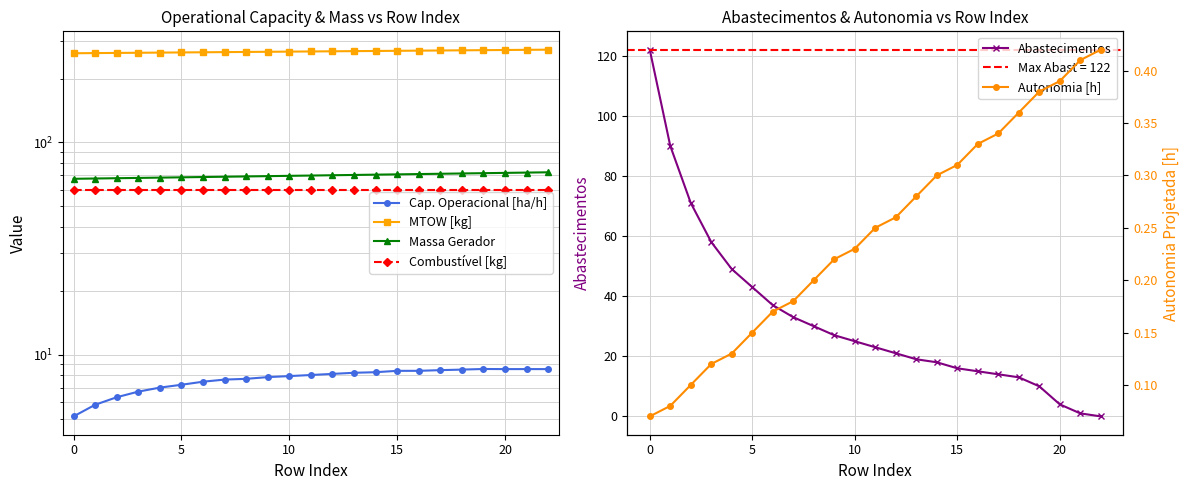

Which series has the widest spread of values?

Abastecimentos